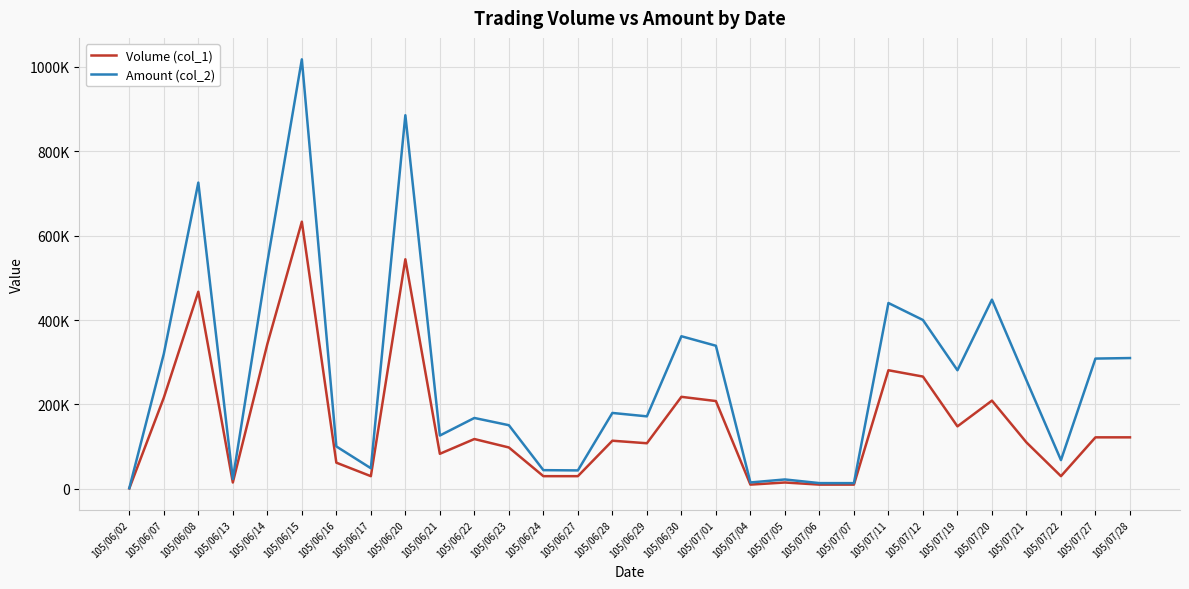

Is this an area chart (filled region under the line)?

No